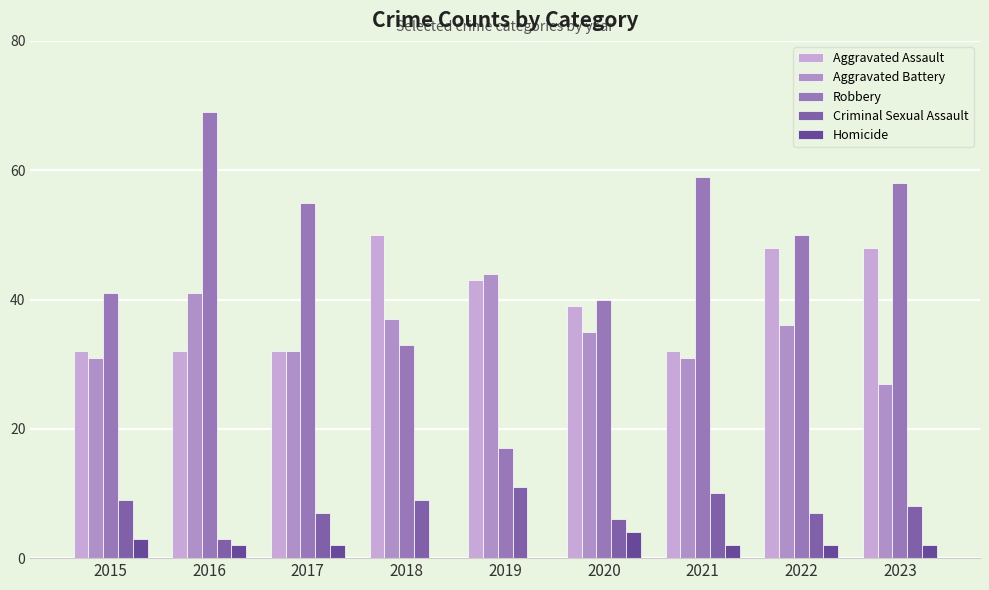

What is the value of the Criminal Sexual Assault bar at the 9th from the left?

8